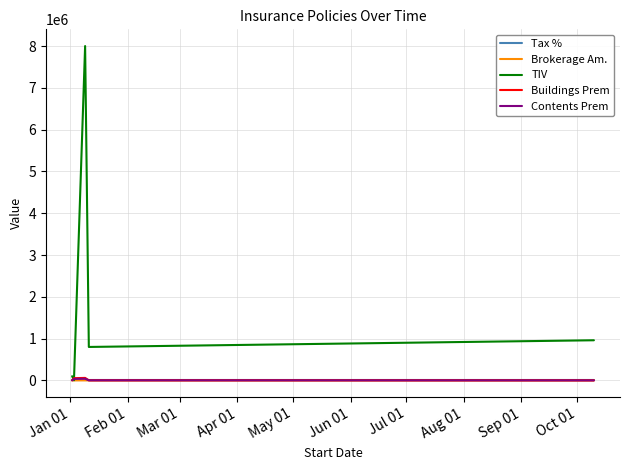

What is the greatest value displayed?

8000000.0